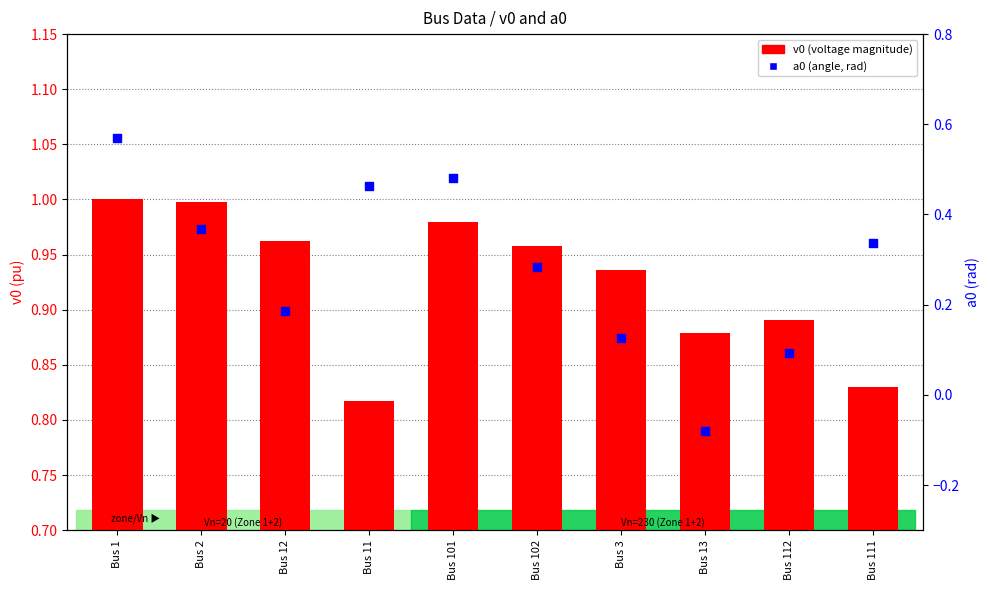

Which series has the largest Y range (max minus min)?

a0 (angle, rad)